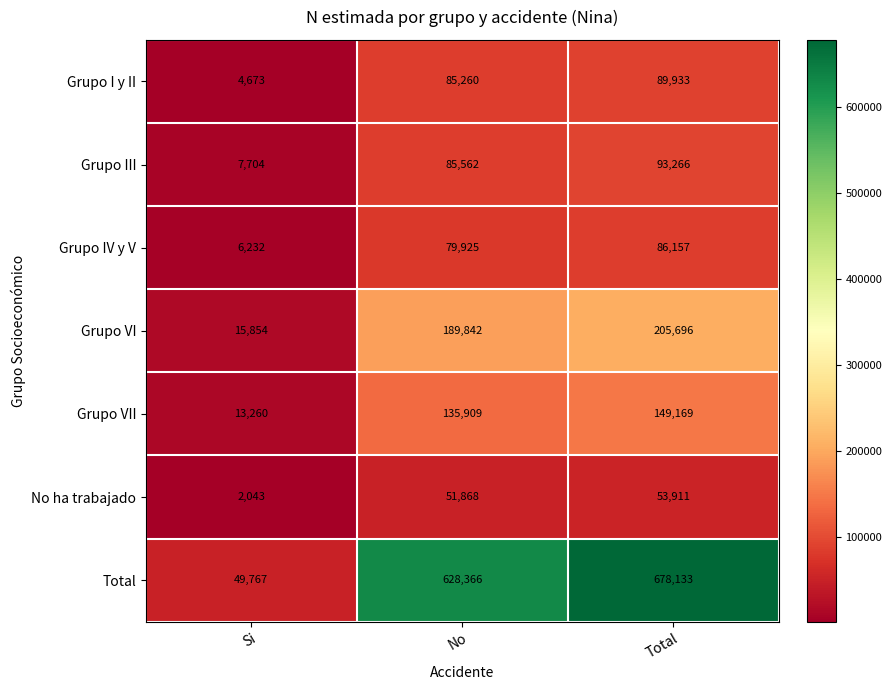

List the series in order of their peak value, highest first.

Total, Grupo VI, Grupo VII, Grupo III, Grupo I y II, Grupo IV y V, No ha trabajado